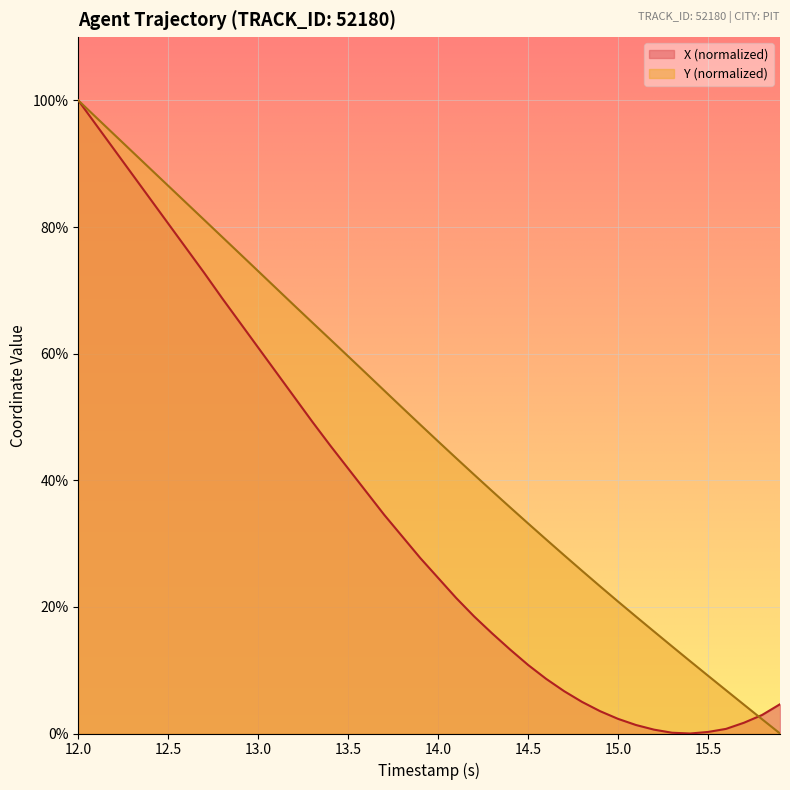

Rank the categories by X value from highest to lowest.

12.0, 12.1, 12.2, 12.3, 12.4, 12.5, 12.6, 12.7, 12.8, 12.9, 13.0, 13.1, 13.2, 13.3, 13.4, 13.5, 13.6, 13.7, 13.8, 13.9, 14.0, 14.1, 14.2, 14.3, 14.4, 14.5, 14.6, 14.7, 14.8, 15.9, 14.9, 15.8, 15.0, 15.7, 15.1, 15.6, 15.2, 15.5, 15.3, 15.4